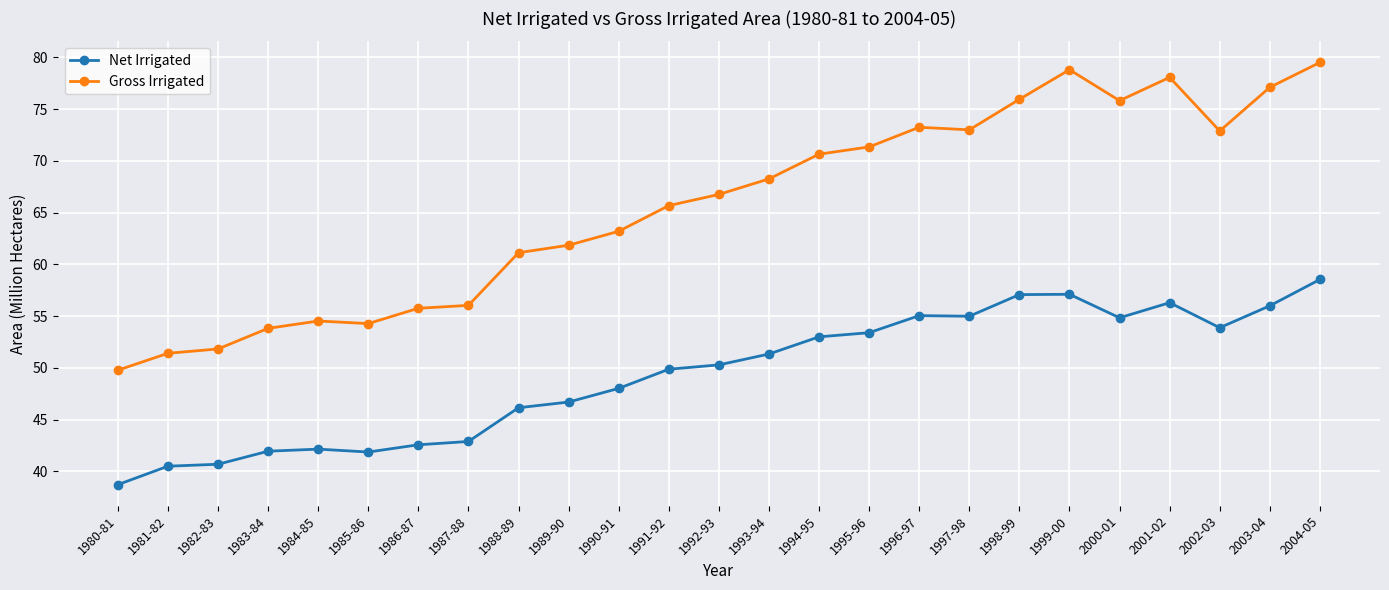

Which series changed the most between 1986-87 and 1995-96?

Gross Irrigated